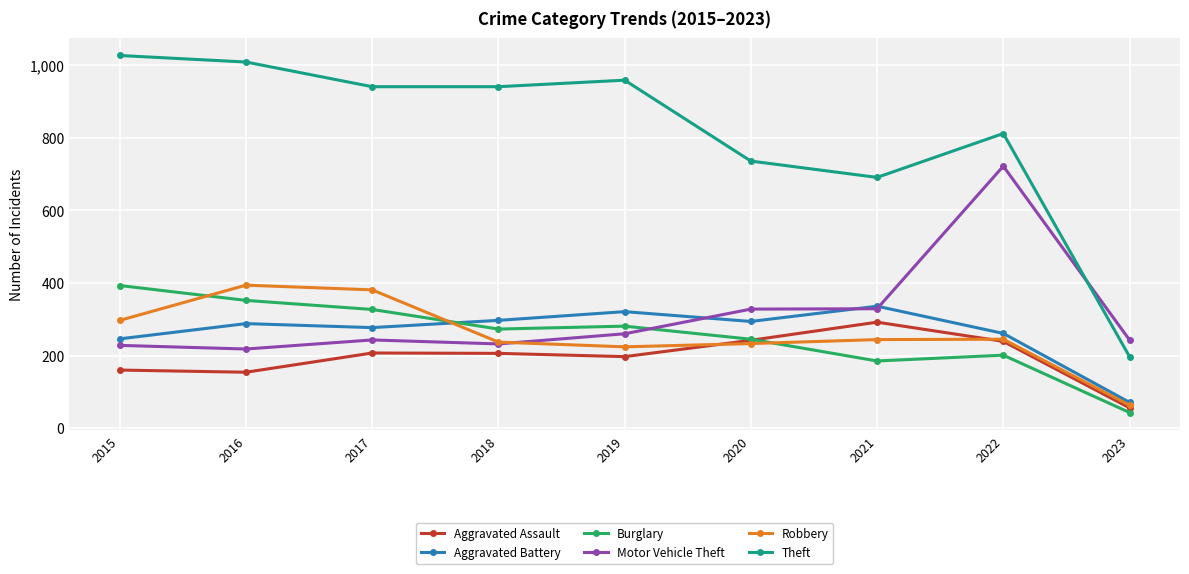

What is the difference between the second highest and minimum values in the Theft series?

812